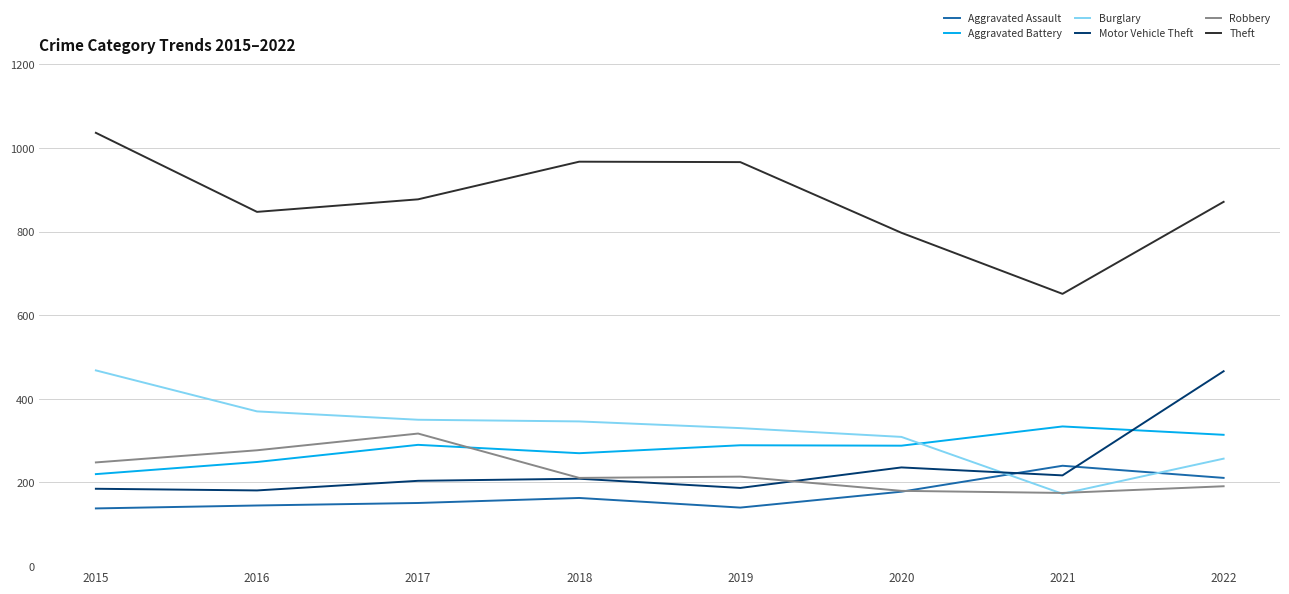

Rank the series at 2022 from highest to lowest value.

Theft, Motor Vehicle Theft, Aggravated Battery, Burglary, Aggravated Assault, Robbery